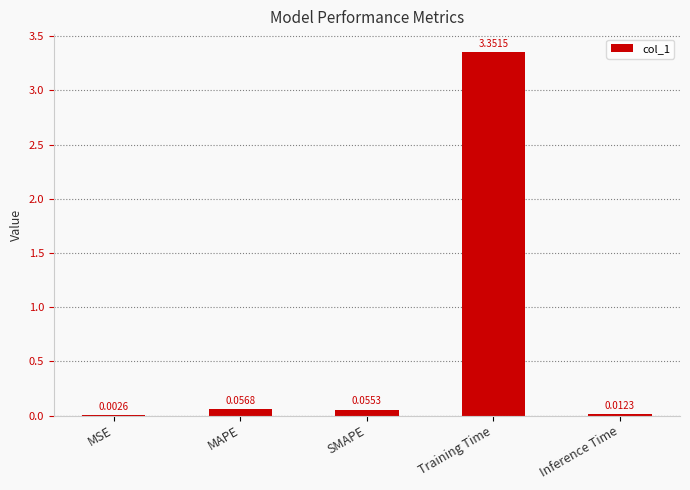

Which category has the highest value across all series?

Training Time